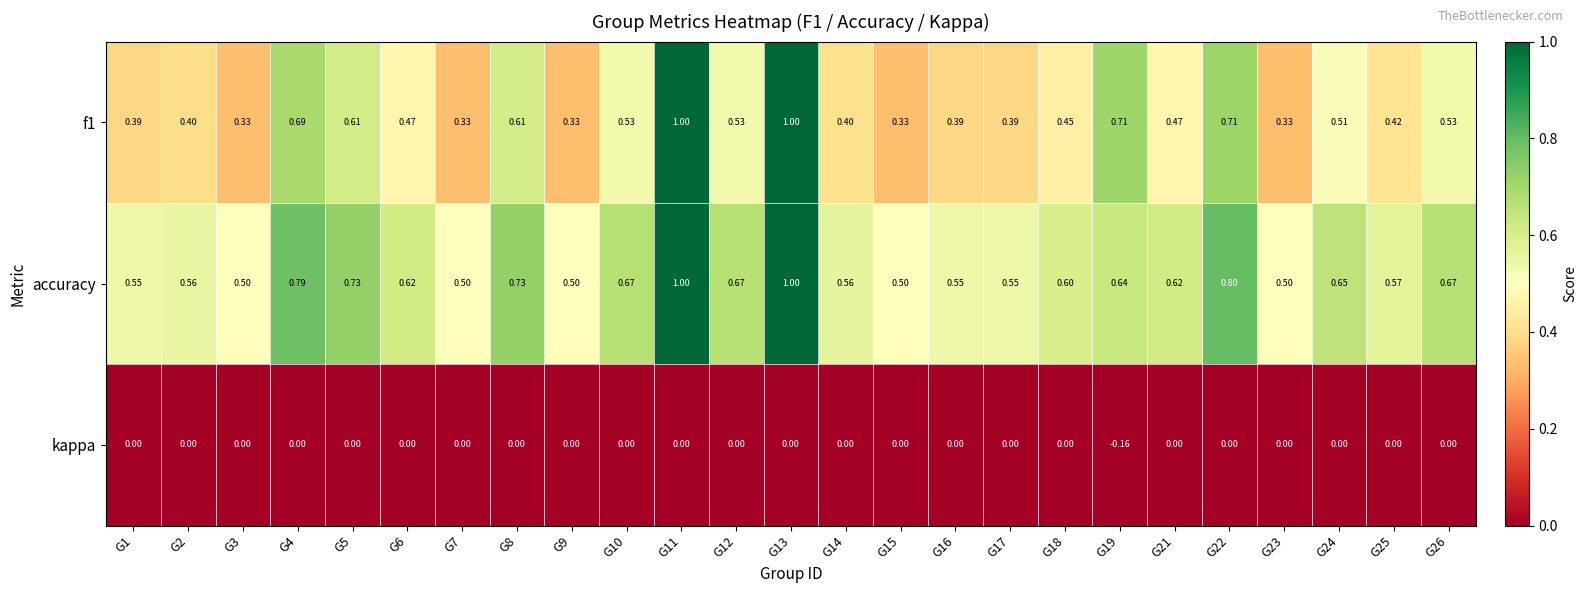

Is the value of f1 at G16 greater than the value of kappa at G2?

Yes